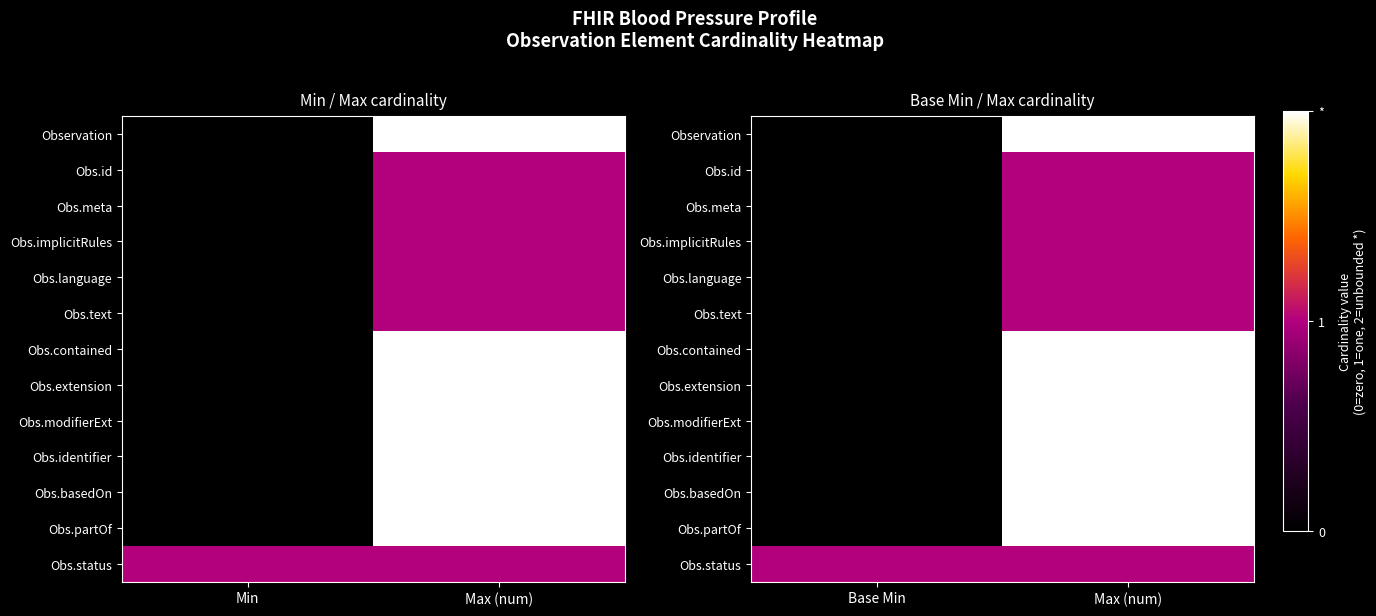

What is the highest value of the Obs.extension series?

2